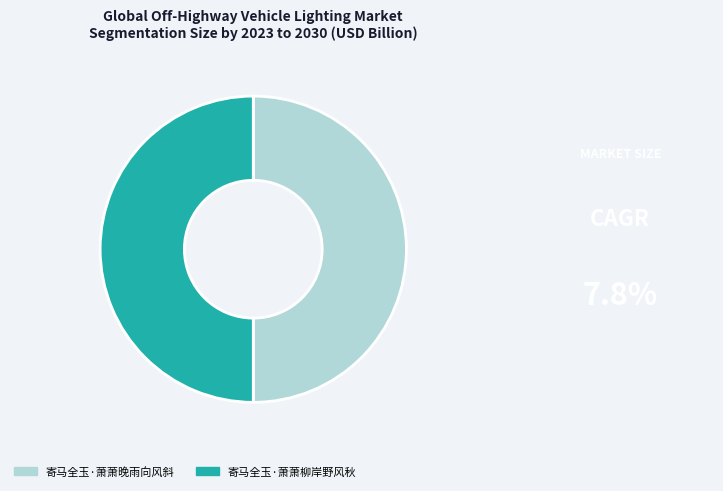

The 寄马全玉·萧萧柳岸野风秋 slice represents 50% of the pie. True or false?

True